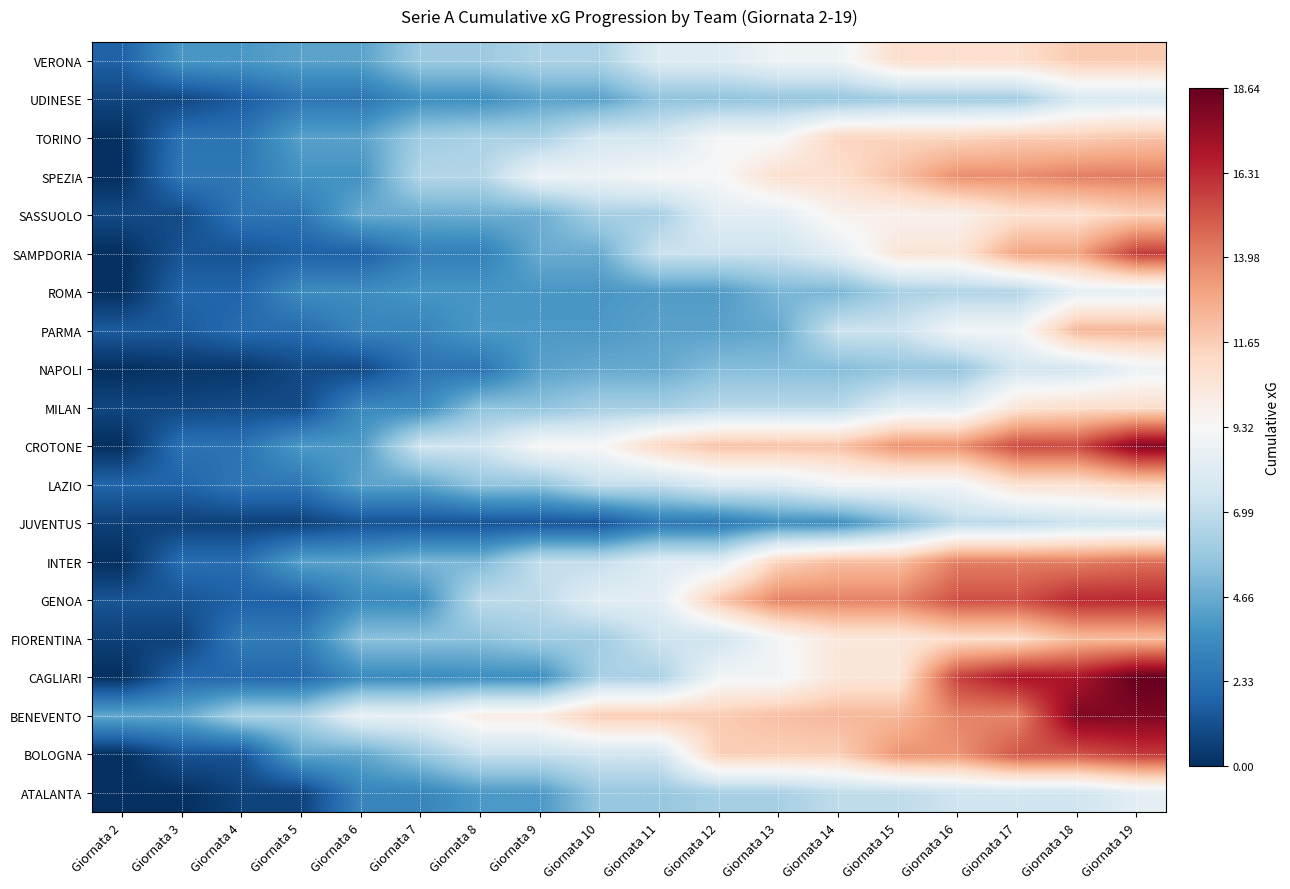

Reading left to right, extract all data points from this chart.

ATALANTA: Giornata 2=0.0	Giornata 3=0.0	Giornata 4=0.7	Giornata 5=0.7	Giornata 6=3.2	Giornata 7=3.2	Giornata 8=4.0	Giornata 9=4.0	Giornata 10=5.8	Giornata 11=5.8	Giornata 12=6.2	Giornata 13=6.2	Giornata 14=6.9	Giornata 15=6.9	Giornata 16=7.4	Giornata 17=7.5	Giornata 18=7.5	Giornata 19=8.4
BOLOGNA: Giornata 2=0.0	Giornata 3=1.2	Giornata 4=1.2	Giornata 5=4.5	Giornata 6=4.5	Giornata 7=5.7	Giornata 8=7.2	Giornata 9=7.2	Giornata 10=7.6	Giornata 11=7.6	Giornata 12=11.6	Giornata 13=11.6	Giornata 14=11.6	Giornata 15=13.5	Giornata 16=13.5	Giornata 17=15.2	Giornata 18=15.2	Giornata 19=15.9
BENEVENTO: Giornata 2=4.5	Giornata 3=4.5	Giornata 4=6.4	Giornata 5=6.4	Giornata 6=8.6	Giornata 7=8.6	Giornata 8=10.1	Giornata 9=10.1	Giornata 10=11.7	Giornata 11=11.7	Giornata 12=11.7	Giornata 13=12.1	Giornata 14=12.4	Giornata 15=12.4	Giornata 16=13.9	Giornata 17=13.9	Giornata 18=18.0	Giornata 19=18.0
CAGLIARI: Giornata 2=0.0	Giornata 3=2.0	Giornata 4=2.0	Giornata 5=2.0	Giornata 6=3.4	Giornata 7=3.4	Giornata 8=3.5	Giornata 9=3.5	Giornata 10=6.3	Giornata 11=6.3	Giornata 12=9.0	Giornata 13=9.0	Giornata 14=10.5	Giornata 15=10.5	Giornata 16=15.7	Giornata 17=16.9	Giornata 18=16.9	Giornata 19=18.6
FIORENTINA: Giornata 2=0.6	Giornata 3=0.6	Giornata 4=2.8	Giornata 5=2.8	Giornata 6=5.5	Giornata 7=5.5	Giornata 8=5.5	Giornata 9=6.1	Giornata 10=6.1	Giornata 11=7.4	Giornata 12=7.4	Giornata 13=9.1	Giornata 14=10.4	Giornata 15=10.4	Giornata 16=11.0	Giornata 17=11.0	Giornata 18=12.3	Giornata 19=12.3
GENOA: Giornata 2=1.3	Giornata 3=1.3	Giornata 4=1.8	Giornata 5=1.8	Giornata 6=3.4	Giornata 7=3.4	Giornata 8=6.9	Giornata 9=6.9	Giornata 10=8.3	Giornata 11=8.3	Giornata 12=11.9	Giornata 13=14.0	Giornata 14=14.0	Giornata 15=14.0	Giornata 16=15.3	Giornata 17=15.3	Giornata 18=16.3	Giornata 19=16.3
INTER: Giornata 2=0.0	Giornata 3=2.3	Giornata 4=2.3	Giornata 5=4.3	Giornata 6=4.3	Giornata 7=5.1	Giornata 8=5.1	Giornata 9=7.1	Giornata 10=7.1	Giornata 11=8.2	Giornata 12=8.2	Giornata 13=11.4	Giornata 14=12.2	Giornata 15=12.2	Giornata 16=14.1	Giornata 17=14.1	Giornata 18=14.1	Giornata 19=14.4
JUVENTUS: Giornata 2=0.6	Giornata 3=0.6	Giornata 4=0.6	Giornata 5=0.6	Giornata 6=1.2	Giornata 7=1.2	Giornata 8=1.2	Giornata 9=1.3	Giornata 10=1.3	Giornata 11=2.6	Giornata 12=2.6	Giornata 13=3.5	Giornata 14=3.5	Giornata 15=5.1	Giornata 16=6.8	Giornata 17=6.8	Giornata 18=7.4	Giornata 19=7.4
LAZIO: Giornata 2=1.9	Giornata 3=1.9	Giornata 4=2.6	Giornata 5=2.6	Giornata 6=4.4	Giornata 7=4.4	Giornata 8=5.6	Giornata 9=5.6	Giornata 10=7.1	Giornata 11=7.1	Giornata 12=8.0	Giornata 13=8.0	Giornata 14=9.0	Giornata 15=9.0	Giornata 16=9.0	Giornata 17=10.8	Giornata 18=10.8	Giornata 19=11.4
CROTONE: Giornata 2=0.0	Giornata 3=2.4	Giornata 4=2.4	Giornata 5=4.0	Giornata 6=4.0	Giornata 7=7.5	Giornata 8=7.5	Giornata 9=9.3	Giornata 10=9.3	Giornata 11=11.2	Giornata 12=12.1	Giornata 13=12.1	Giornata 14=12.1	Giornata 15=13.6	Giornata 16=13.6	Giornata 17=15.5	Giornata 18=15.5	Giornata 19=17.9
MILAN: Giornata 2=0.8	Giornata 3=0.8	Giornata 4=1.0	Giornata 5=1.0	Giornata 6=3.3	Giornata 7=3.3	Giornata 8=5.5	Giornata 9=5.5	Giornata 10=6.1	Giornata 11=6.1	Giornata 12=6.8	Giornata 13=6.8	Giornata 14=6.8	Giornata 15=8.2	Giornata 16=8.2	Giornata 17=10.6	Giornata 18=10.9	Giornata 19=10.9
NAPOLI: Giornata 2=0.0	Giornata 3=0.3	Giornata 4=0.3	Giornata 5=0.9	Giornata 6=0.9	Giornata 7=2.4	Giornata 8=2.4	Giornata 9=4.3	Giornata 10=4.6	Giornata 11=4.6	Giornata 12=5.3	Giornata 13=5.3	Giornata 14=5.3	Giornata 15=5.7	Giornata 16=5.7	Giornata 17=7.6	Giornata 18=7.6	Giornata 19=8.8
PARMA: Giornata 2=1.5	Giornata 3=1.5	Giornata 4=2.2	Giornata 5=2.2	Giornata 6=3.1	Giornata 7=3.1	Giornata 8=4.0	Giornata 9=4.0	Giornata 10=4.0	Giornata 11=4.3	Giornata 12=4.3	Giornata 13=4.6	Giornata 14=7.4	Giornata 15=7.4	Giornata 16=9.0	Giornata 17=9.0	Giornata 18=12.4	Giornata 19=12.4
ROMA: Giornata 2=0.0	Giornata 3=1.9	Giornata 4=1.9	Giornata 5=3.5	Giornata 6=3.5	Giornata 7=3.8	Giornata 8=3.8	Giornata 9=3.9	Giornata 10=3.9	Giornata 11=4.1	Giornata 12=4.1	Giornata 13=5.1	Giornata 14=5.1	Giornata 15=6.3	Giornata 16=6.5	Giornata 17=6.5	Giornata 18=8.4	Giornata 19=8.4
SAMPDORIA: Giornata 2=0.0	Giornata 3=1.3	Giornata 4=1.3	Giornata 5=1.7	Giornata 6=1.7	Giornata 7=2.9	Giornata 8=2.9	Giornata 9=4.6	Giornata 10=4.6	Giornata 11=7.3	Giornata 12=7.3	Giornata 13=7.3	Giornata 14=8.4	Giornata 15=10.5	Giornata 16=10.5	Giornata 17=13.0	Giornata 18=13.0	Giornata 19=15.8
SASSUOLO: Giornata 2=1.0	Giornata 3=1.0	Giornata 4=2.6	Giornata 5=2.6	Giornata 6=4.6	Giornata 7=4.6	Giornata 8=4.7	Giornata 9=4.7	Giornata 10=6.2	Giornata 11=6.2	Giornata 12=8.3	Giornata 13=8.3	Giornata 14=9.7	Giornata 15=9.7	Giornata 16=9.7	Giornata 17=10.8	Giornata 18=10.8	Giornata 19=11.5
SPEZIA: Giornata 2=0.0	Giornata 3=2.6	Giornata 4=2.6	Giornata 5=3.7	Giornata 6=3.7	Giornata 7=6.6	Giornata 8=6.6	Giornata 9=8.8	Giornata 10=8.8	Giornata 11=9.3	Giornata 12=9.3	Giornata 13=10.9	Giornata 14=10.9	Giornata 15=12.1	Giornata 16=13.7	Giornata 17=13.7	Giornata 18=14.1	Giornata 19=14.1
TORINO: Giornata 2=0.0	Giornata 3=2.5	Giornata 4=2.5	Giornata 5=4.3	Giornata 6=4.3	Giornata 7=6.0	Giornata 8=6.3	Giornata 9=6.3	Giornata 10=7.7	Giornata 11=7.7	Giornata 12=9.2	Giornata 13=9.2	Giornata 14=11.4	Giornata 15=11.4	Giornata 16=11.4	Giornata 17=11.7	Giornata 18=11.7	Giornata 19=12.0
UDINESE: Giornata 2=0.8	Giornata 3=0.8	Giornata 4=1.6	Giornata 5=2.5	Giornata 6=2.5	Giornata 7=3.6	Giornata 8=3.6	Giornata 9=4.3	Giornata 10=4.3	Giornata 11=5.6	Giornata 12=5.6	Giornata 13=5.7	Giornata 14=5.7	Giornata 15=6.0	Giornata 16=6.0	Giornata 17=6.0	Giornata 18=7.8	Giornata 19=7.8
VERONA: Giornata 2=1.8	Giornata 3=3.9	Giornata 4=3.9	Giornata 5=4.3	Giornata 6=4.3	Giornata 7=5.9	Giornata 8=5.9	Giornata 9=6.4	Giornata 10=6.4	Giornata 11=8.1	Giornata 12=8.1	Giornata 13=8.9	Giornata 14=8.9	Giornata 15=10.9	Giornata 16=10.9	Giornata 17=10.9	Giornata 18=11.7	Giornata 19=11.7